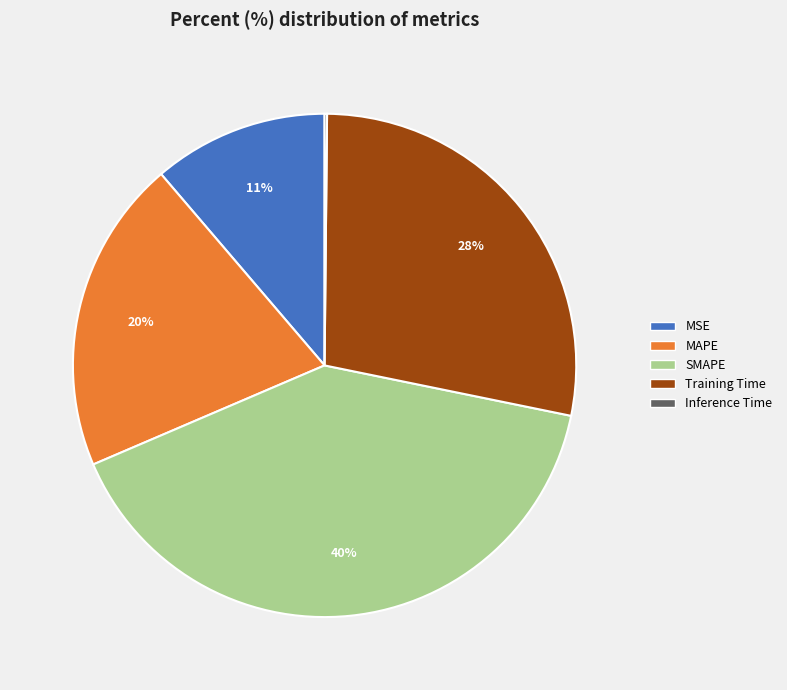

Does any single category account for the majority?

No